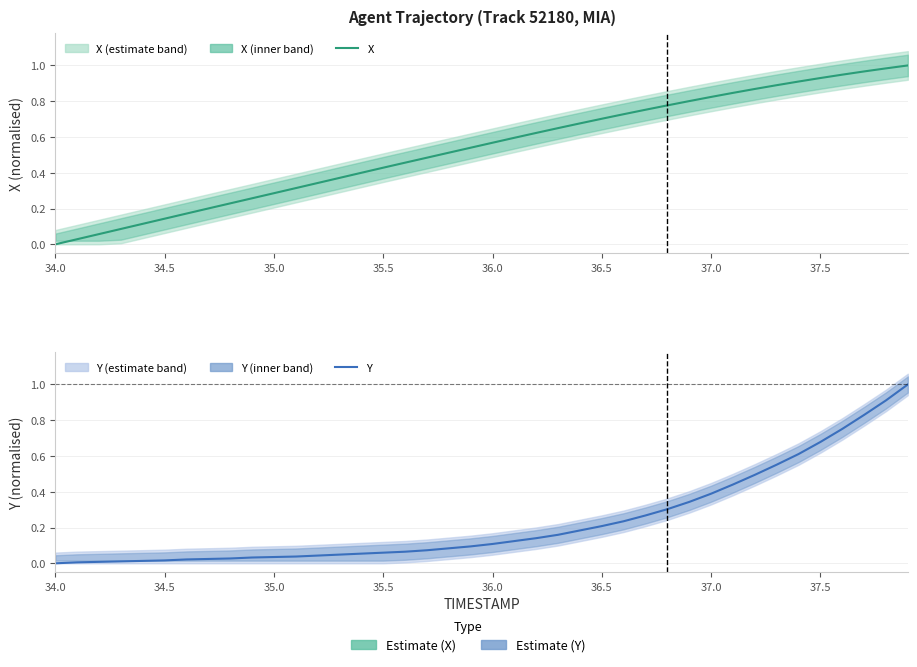

What is the sum of all Y values?

9.5